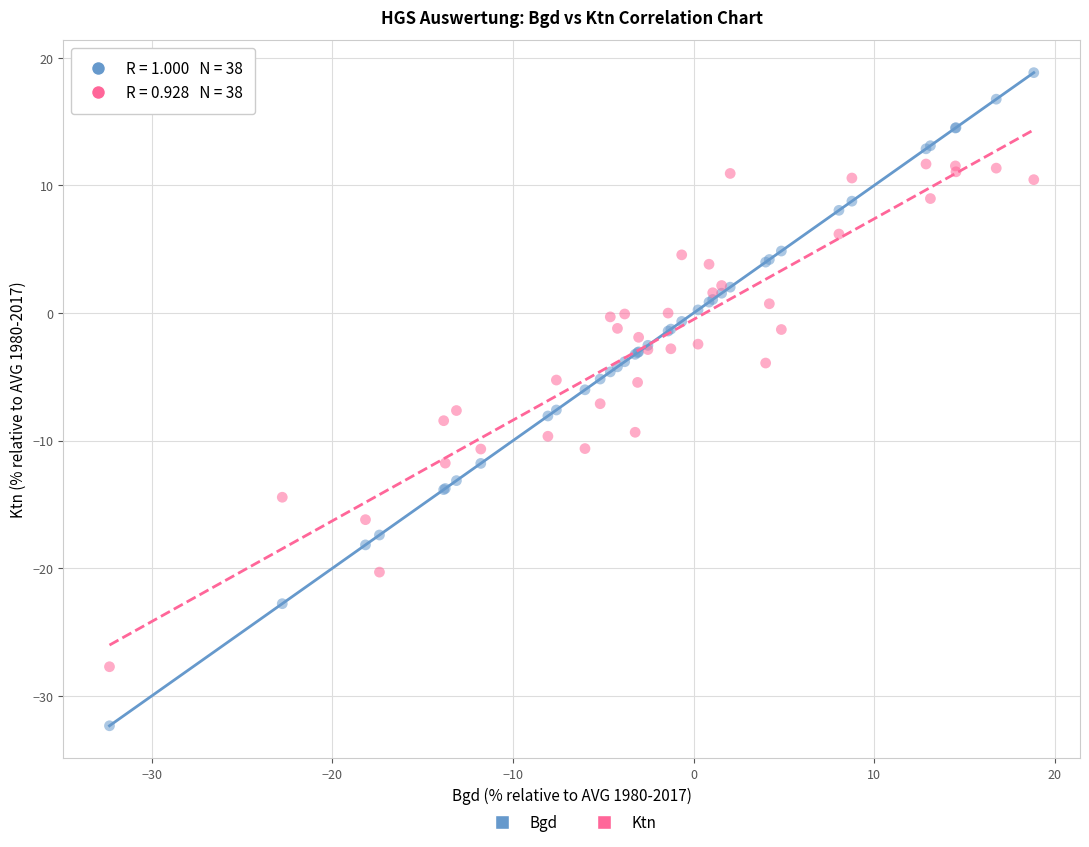

Which series has the largest Y range (max minus min)?

Bgd